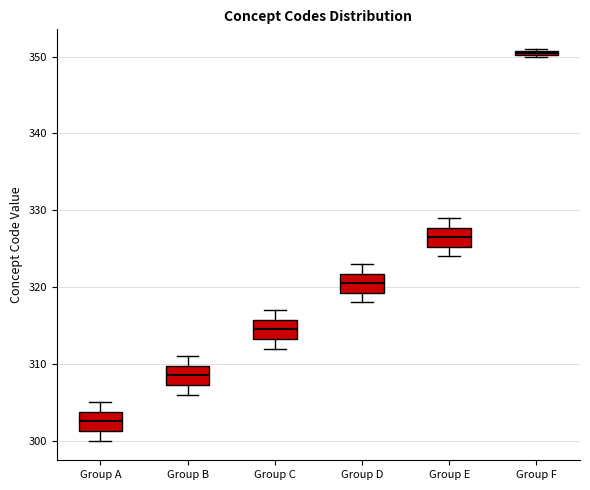

Which box's median line is the lowest?

Group A